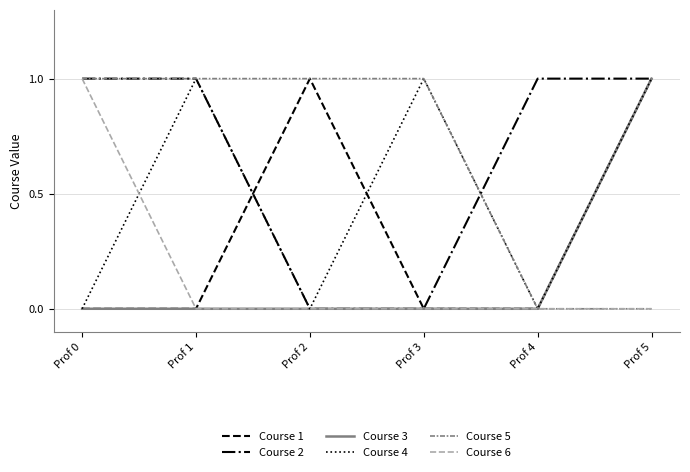

Reading right to left, list all the values displayed in this chart.

Course 1: 1	0	0	1	0	0
Course 2: 1	1	0	0	1	1
Course 3: 1	0	0	0	0	0
Course 4: 1	0	1	0	1	0
Course 5: 0	0	1	1	1	1
Course 6: 0	0	0	0	0	1